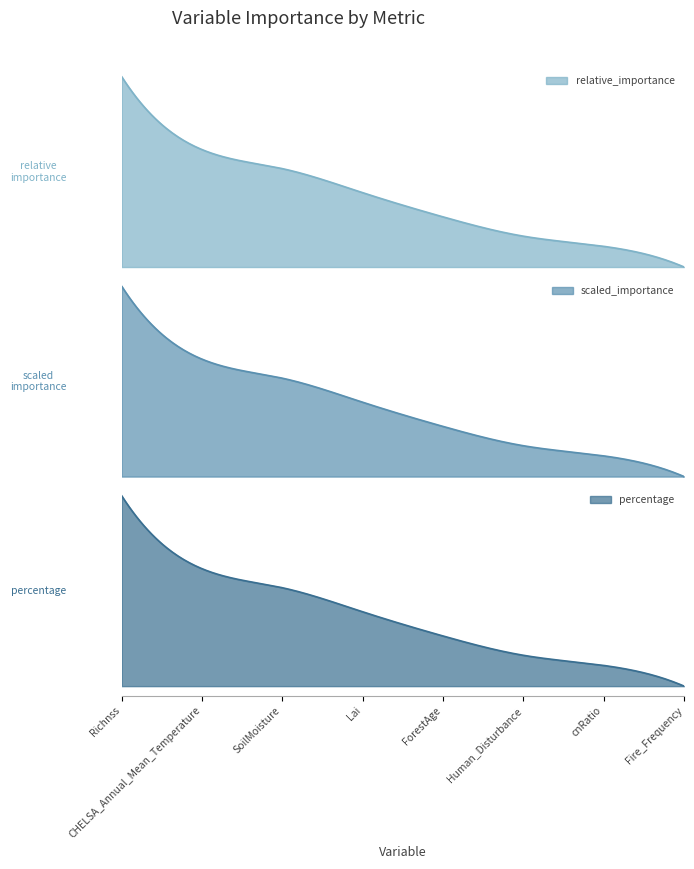

What is the total value across all series at ForestAge?

286.4